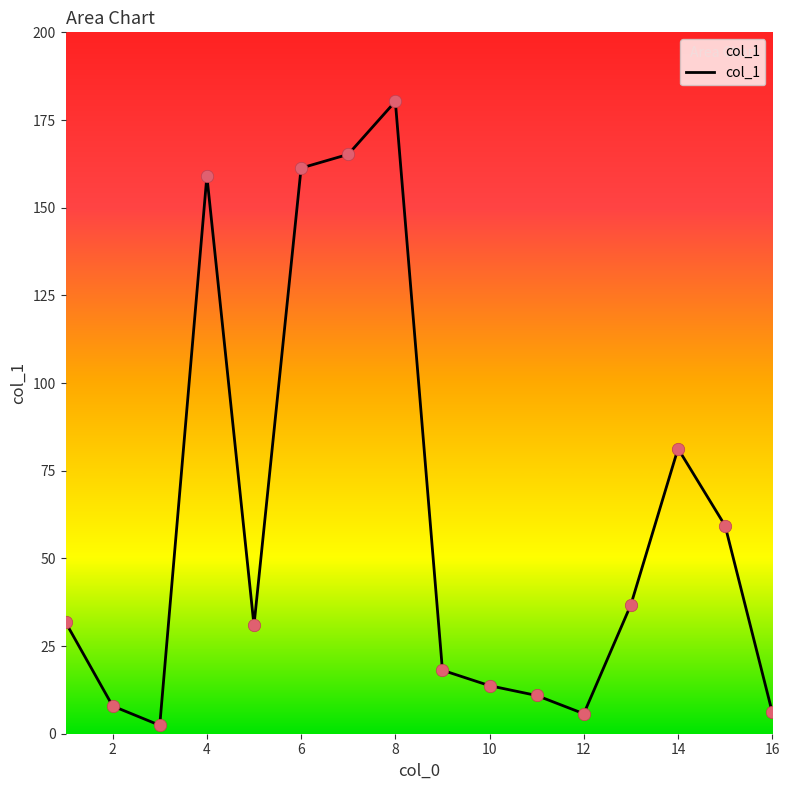

What is the maximum value shown in the chart?

180.3